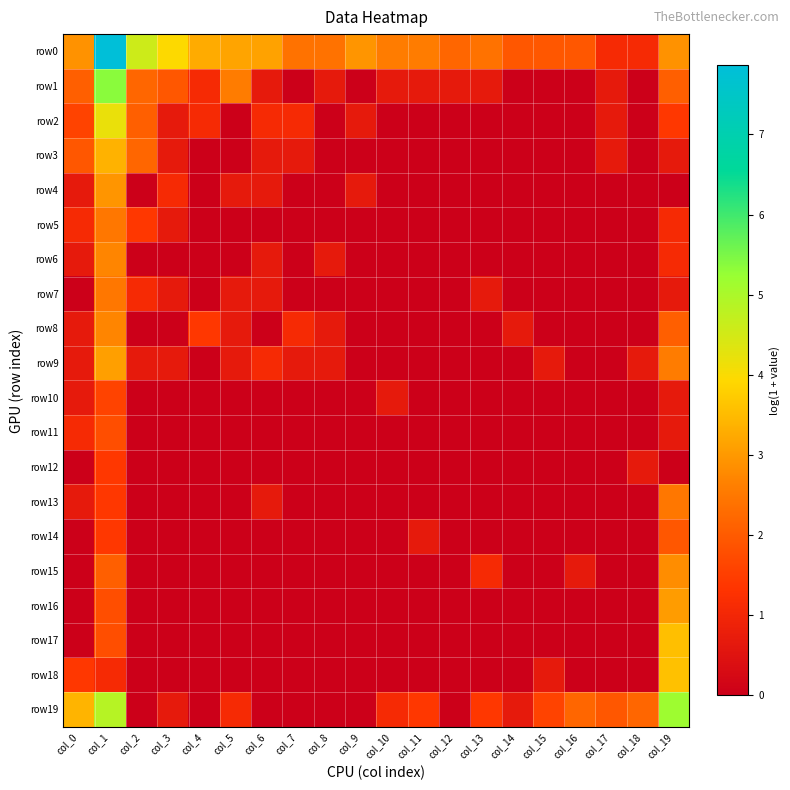

Reading left to right, list all the values displayed in this chart.

row0: col_0=2.9	col_1=7.9	col_2=4.6	col_3=4.0	col_4=3.3	col_5=3.2	col_6=3.1	col_7=2.4	col_8=2.4	col_9=2.9	col_10=2.6	col_11=2.6	col_12=2.2	col_13=2.4	col_14=1.9	col_15=1.9	col_16=1.9	col_17=1.1	col_18=1.1	col_19=2.9
row1: col_0=2.1	col_1=5.4	col_2=2.2	col_3=1.9	col_4=1.1	col_5=2.6	col_6=0.7	col_7=0.0	col_8=0.7	col_9=0.0	col_10=0.7	col_11=0.7	col_12=0.7	col_13=0.7	col_14=0.0	col_15=0.0	col_16=0.0	col_17=0.7	col_18=0.0	col_19=2.1
row2: col_0=1.6	col_1=4.2	col_2=2.1	col_3=0.7	col_4=1.1	col_5=0.0	col_6=1.1	col_7=1.1	col_8=0.0	col_9=0.7	col_10=0.0	col_11=0.0	col_12=0.0	col_13=0.0	col_14=0.0	col_15=0.0	col_16=0.0	col_17=0.7	col_18=0.0	col_19=1.4
row3: col_0=1.9	col_1=3.4	col_2=2.2	col_3=0.7	col_4=0.0	col_5=0.0	col_6=0.7	col_7=0.7	col_8=0.0	col_9=0.0	col_10=0.0	col_11=0.0	col_12=0.0	col_13=0.0	col_14=0.0	col_15=0.0	col_16=0.0	col_17=0.7	col_18=0.0	col_19=0.7
row4: col_0=0.7	col_1=2.9	col_2=0.0	col_3=1.1	col_4=0.0	col_5=0.7	col_6=0.7	col_7=0.0	col_8=0.0	col_9=0.7	col_10=0.0	col_11=0.0	col_12=0.0	col_13=0.0	col_14=0.0	col_15=0.0	col_16=0.0	col_17=0.0	col_18=0.0	col_19=0.0
row5: col_0=1.1	col_1=2.5	col_2=1.4	col_3=0.7	col_4=0.0	col_5=0.0	col_6=0.0	col_7=0.0	col_8=0.0	col_9=0.0	col_10=0.0	col_11=0.0	col_12=0.0	col_13=0.0	col_14=0.0	col_15=0.0	col_16=0.0	col_17=0.0	col_18=0.0	col_19=1.1
row6: col_0=0.7	col_1=2.7	col_2=0.0	col_3=0.0	col_4=0.0	col_5=0.0	col_6=0.7	col_7=0.0	col_8=0.7	col_9=0.0	col_10=0.0	col_11=0.0	col_12=0.0	col_13=0.0	col_14=0.0	col_15=0.0	col_16=0.0	col_17=0.0	col_18=0.0	col_19=1.1
row7: col_0=0.0	col_1=2.5	col_2=1.1	col_3=0.7	col_4=0.0	col_5=0.7	col_6=0.7	col_7=0.0	col_8=0.0	col_9=0.0	col_10=0.0	col_11=0.0	col_12=0.0	col_13=0.7	col_14=0.0	col_15=0.0	col_16=0.0	col_17=0.0	col_18=0.0	col_19=0.7
row8: col_0=0.7	col_1=2.7	col_2=0.0	col_3=0.0	col_4=1.4	col_5=0.7	col_6=0.0	col_7=1.1	col_8=0.7	col_9=0.0	col_10=0.0	col_11=0.0	col_12=0.0	col_13=0.0	col_14=0.7	col_15=0.0	col_16=0.0	col_17=0.0	col_18=0.0	col_19=2.1
row9: col_0=0.7	col_1=3.1	col_2=0.7	col_3=0.7	col_4=0.0	col_5=0.7	col_6=1.1	col_7=0.7	col_8=0.7	col_9=0.0	col_10=0.0	col_11=0.0	col_12=0.0	col_13=0.0	col_14=0.0	col_15=0.7	col_16=0.0	col_17=0.0	col_18=0.7	col_19=2.6
row10: col_0=0.7	col_1=1.6	col_2=0.0	col_3=0.0	col_4=0.0	col_5=0.0	col_6=0.0	col_7=0.0	col_8=0.0	col_9=0.0	col_10=0.7	col_11=0.0	col_12=0.0	col_13=0.0	col_14=0.0	col_15=0.0	col_16=0.0	col_17=0.0	col_18=0.0	col_19=0.7
row11: col_0=1.1	col_1=1.8	col_2=0.0	col_3=0.0	col_4=0.0	col_5=0.0	col_6=0.0	col_7=0.0	col_8=0.0	col_9=0.0	col_10=0.0	col_11=0.0	col_12=0.0	col_13=0.0	col_14=0.0	col_15=0.0	col_16=0.0	col_17=0.0	col_18=0.0	col_19=0.7
row12: col_0=0.0	col_1=1.4	col_2=0.0	col_3=0.0	col_4=0.0	col_5=0.0	col_6=0.0	col_7=0.0	col_8=0.0	col_9=0.0	col_10=0.0	col_11=0.0	col_12=0.0	col_13=0.0	col_14=0.0	col_15=0.0	col_16=0.0	col_17=0.0	col_18=0.7	col_19=0.0
row13: col_0=0.7	col_1=1.4	col_2=0.0	col_3=0.0	col_4=0.0	col_5=0.0	col_6=0.7	col_7=0.0	col_8=0.0	col_9=0.0	col_10=0.0	col_11=0.0	col_12=0.0	col_13=0.0	col_14=0.0	col_15=0.0	col_16=0.0	col_17=0.0	col_18=0.0	col_19=2.5
row14: col_0=0.0	col_1=1.4	col_2=0.0	col_3=0.0	col_4=0.0	col_5=0.0	col_6=0.0	col_7=0.0	col_8=0.0	col_9=0.0	col_10=0.0	col_11=0.7	col_12=0.0	col_13=0.0	col_14=0.0	col_15=0.0	col_16=0.0	col_17=0.0	col_18=0.0	col_19=1.9
row15: col_0=0.0	col_1=2.1	col_2=0.0	col_3=0.0	col_4=0.0	col_5=0.0	col_6=0.0	col_7=0.0	col_8=0.0	col_9=0.0	col_10=0.0	col_11=0.0	col_12=0.0	col_13=1.1	col_14=0.0	col_15=0.0	col_16=0.7	col_17=0.0	col_18=0.0	col_19=2.8
row16: col_0=0.0	col_1=1.8	col_2=0.0	col_3=0.0	col_4=0.0	col_5=0.0	col_6=0.0	col_7=0.0	col_8=0.0	col_9=0.0	col_10=0.0	col_11=0.0	col_12=0.0	col_13=0.0	col_14=0.0	col_15=0.0	col_16=0.0	col_17=0.0	col_18=0.0	col_19=3.0
row17: col_0=0.0	col_1=1.8	col_2=0.0	col_3=0.0	col_4=0.0	col_5=0.0	col_6=0.0	col_7=0.0	col_8=0.0	col_9=0.0	col_10=0.0	col_11=0.0	col_12=0.0	col_13=0.0	col_14=0.0	col_15=0.0	col_16=0.0	col_17=0.0	col_18=0.0	col_19=3.6
row18: col_0=1.4	col_1=1.1	col_2=0.0	col_3=0.0	col_4=0.0	col_5=0.0	col_6=0.0	col_7=0.0	col_8=0.0	col_9=0.0	col_10=0.0	col_11=0.0	col_12=0.0	col_13=0.0	col_14=0.0	col_15=0.7	col_16=0.0	col_17=0.0	col_18=0.0	col_19=3.6
row19: col_0=3.4	col_1=4.9	col_2=0.0	col_3=0.7	col_4=0.0	col_5=1.1	col_6=0.0	col_7=0.0	col_8=0.0	col_9=0.0	col_10=1.1	col_11=1.4	col_12=0.0	col_13=1.4	col_14=0.7	col_15=1.6	col_16=2.2	col_17=1.9	col_18=2.2	col_19=5.2